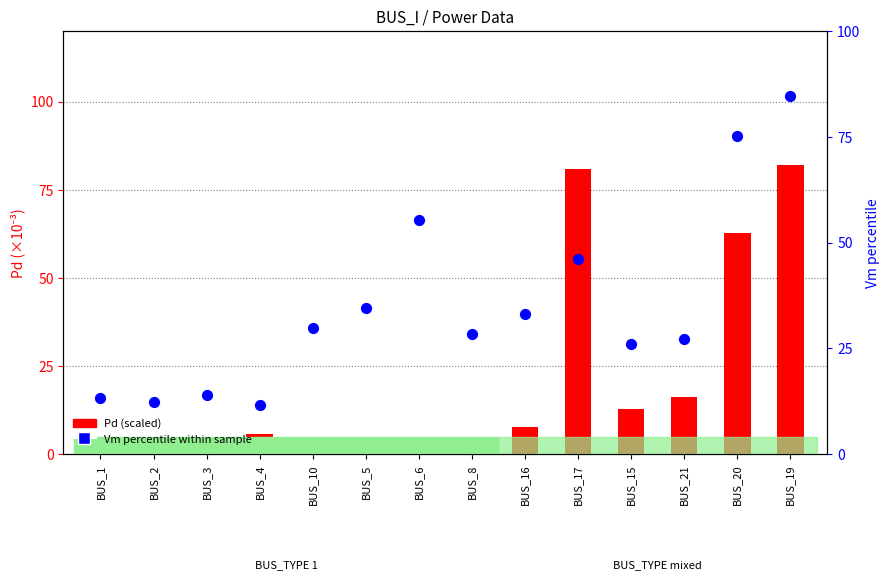

Which series has the widest spread of Y values?

Pd (scaled x1000)